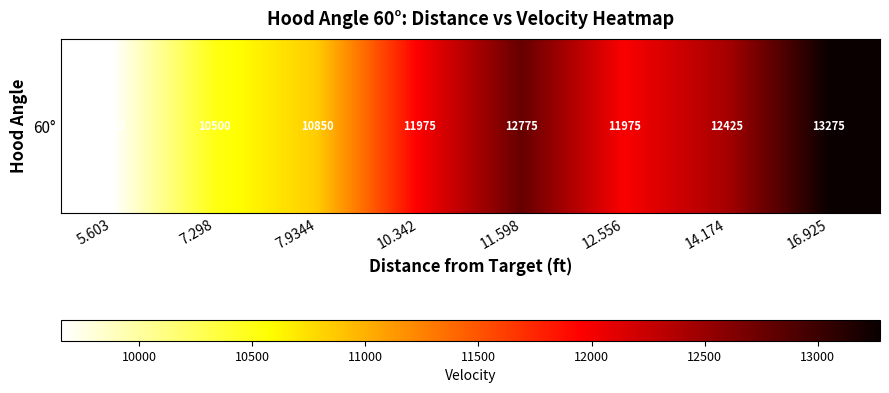

What is the difference between the values at 5.603 and 11.598?

3120